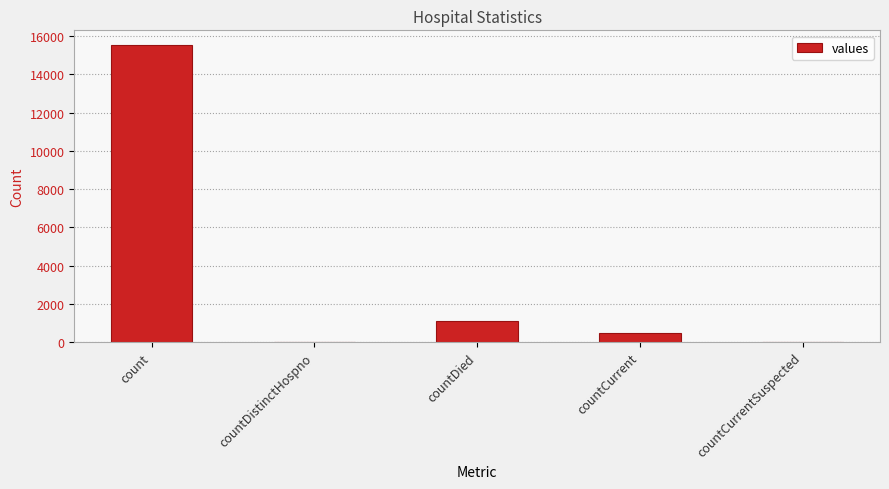

True or false: the data shows 1083 at countDied.

True